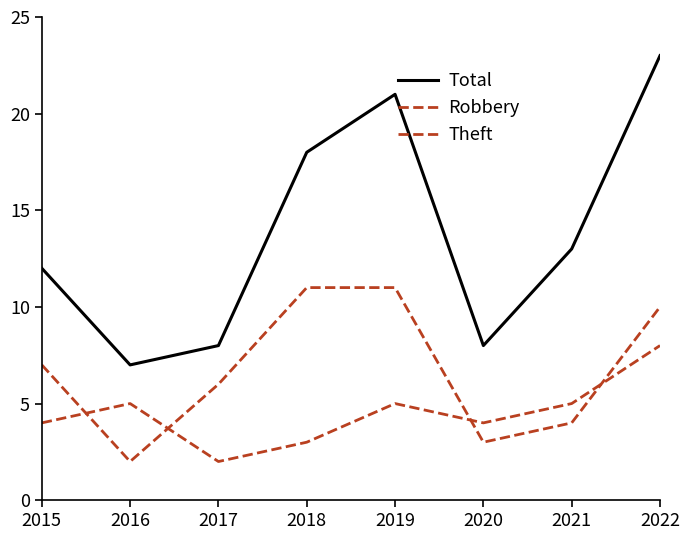

Reading left to right, transcribe all the data shown in this chart.

Total: 12	7	8	18	21	8	13	23
Robbery: 4	5	2	3	5	4	5	8
Theft: 7	2	6	11	11	3	4	10